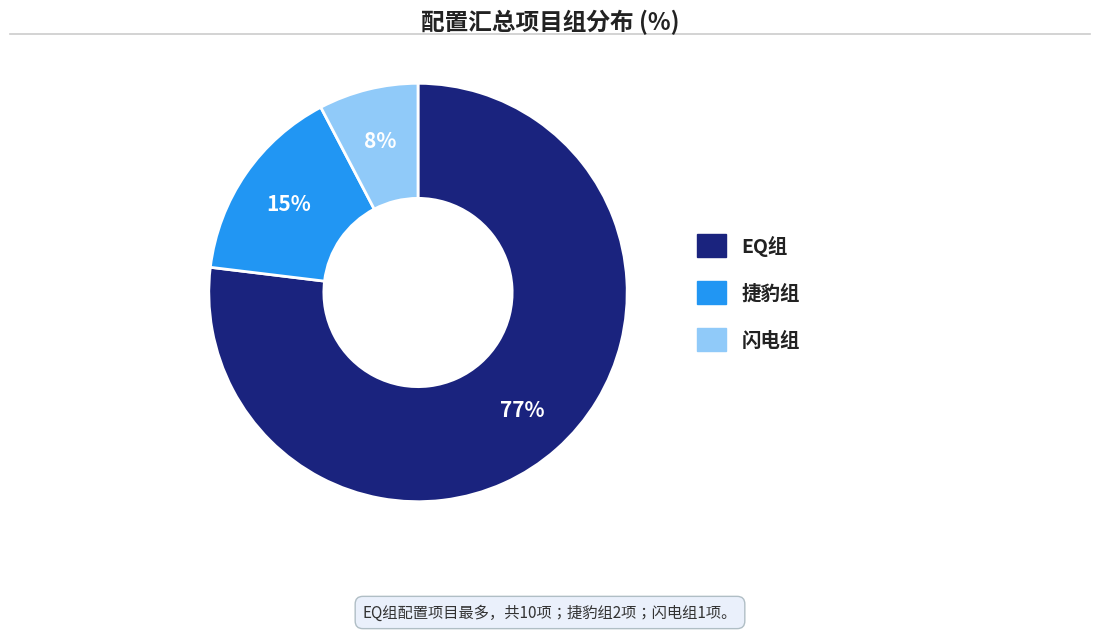

Is the sum of 闪电组 and 捷豹组 greater than half?

No